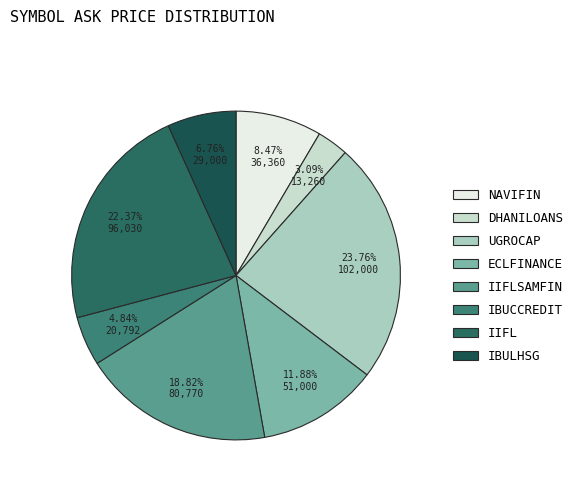

What percentage is the UGROCAP slice, to the nearest percent?

24%